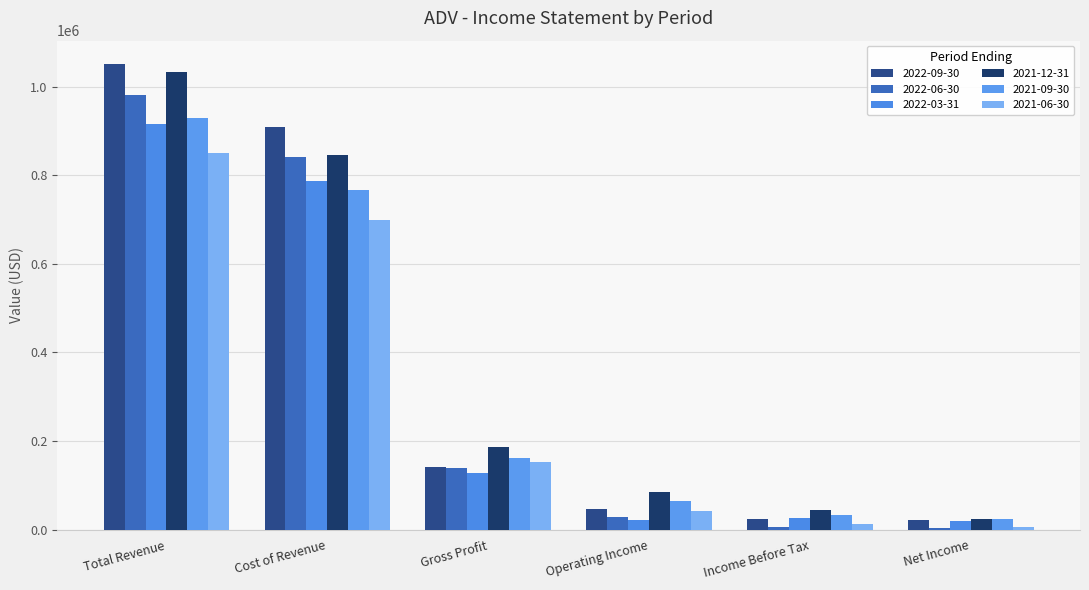

What is the maximum value shown in the chart?

1051100